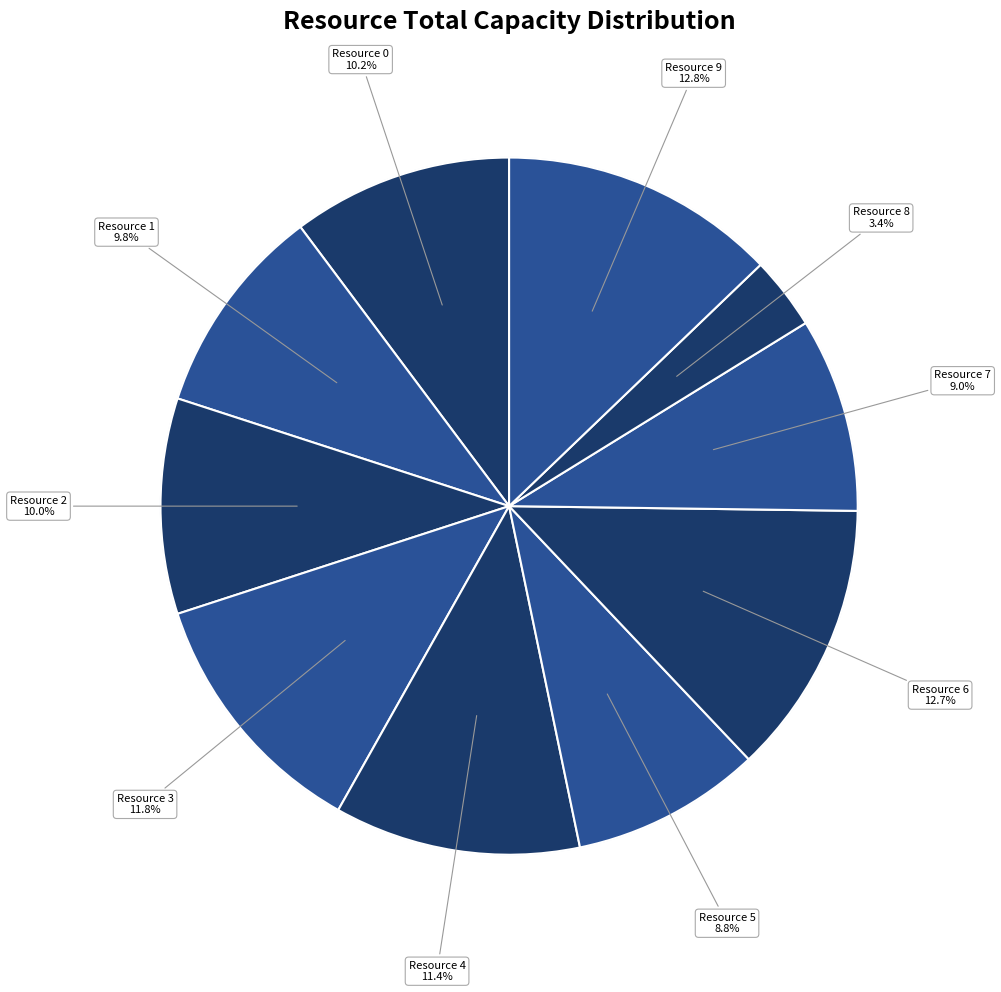

What percentage is the Resource 9 slice, to the nearest percent?

13%